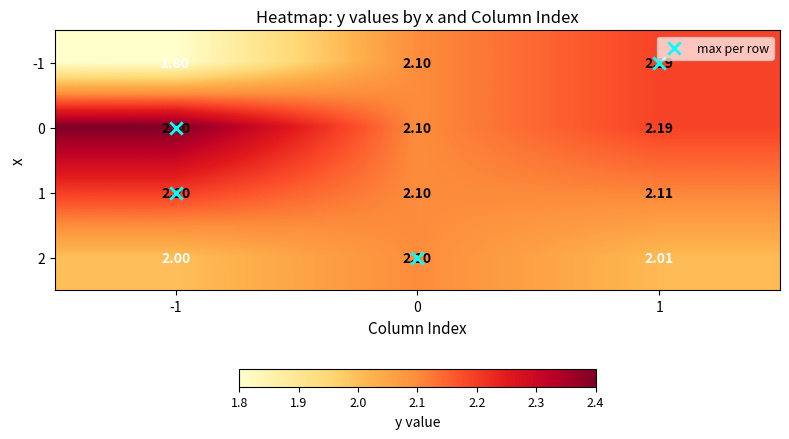

Is the value of 0 at 1 greater than the value of 2 at 0?

Yes